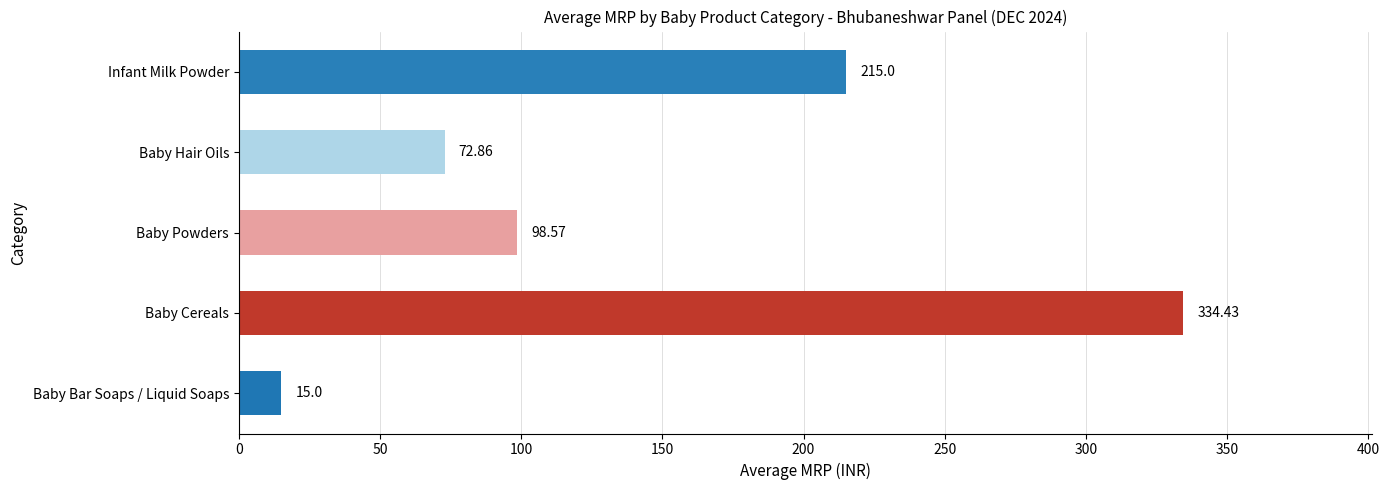

At which label is the value closest to 174?

Infant Milk Powder